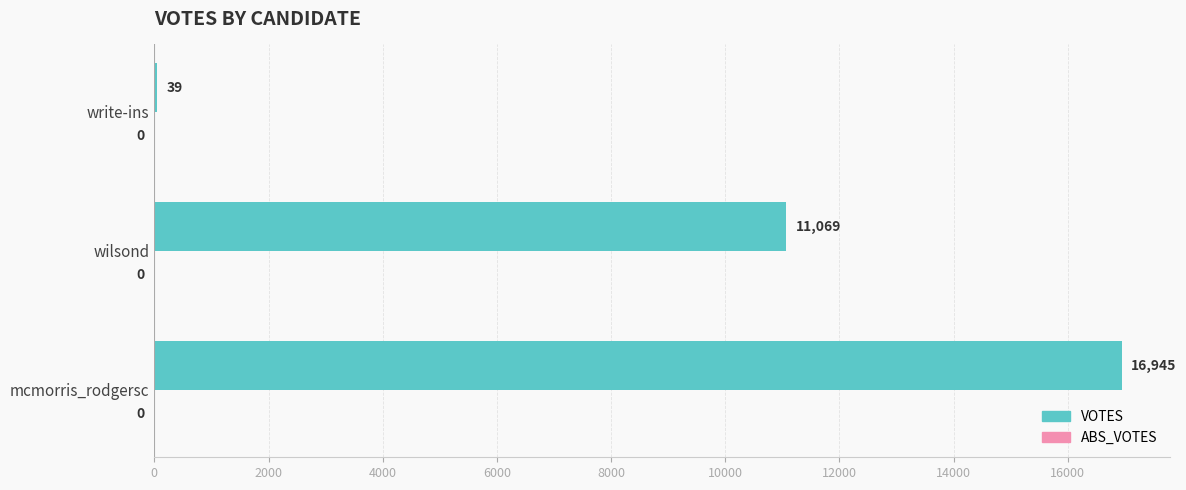

Is it true that the value at wilsond is 11069?

True